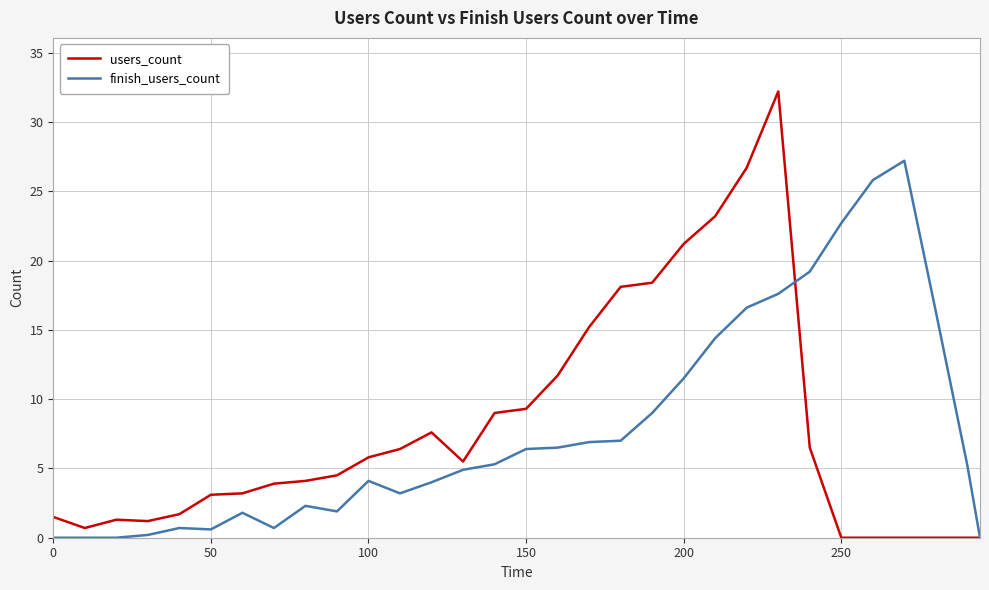

Which series has the largest range (max minus min)?

users_count